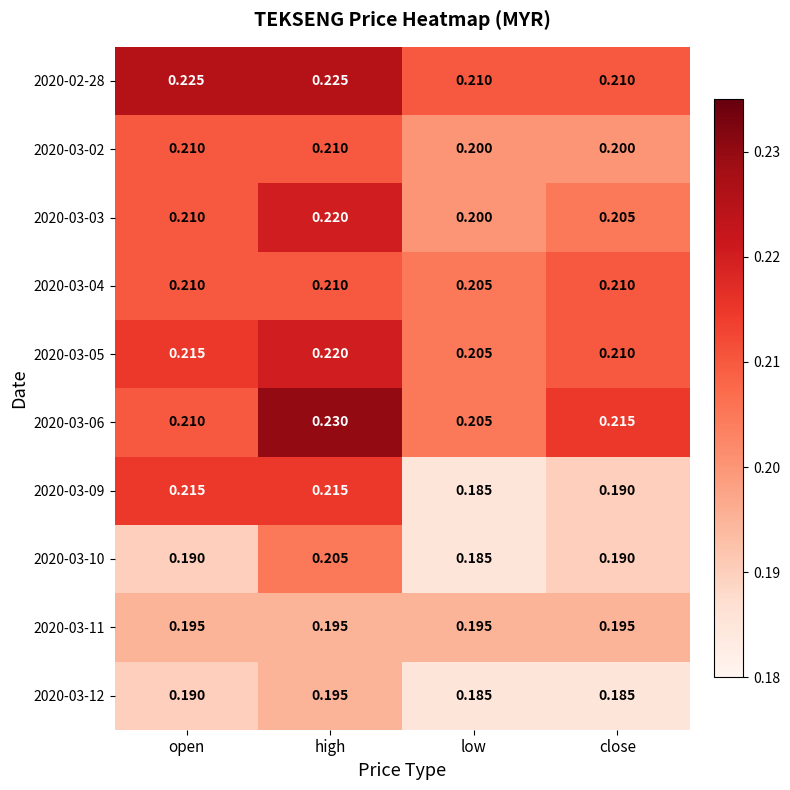

At which label does 2020-03-05 reach its minimum?

low